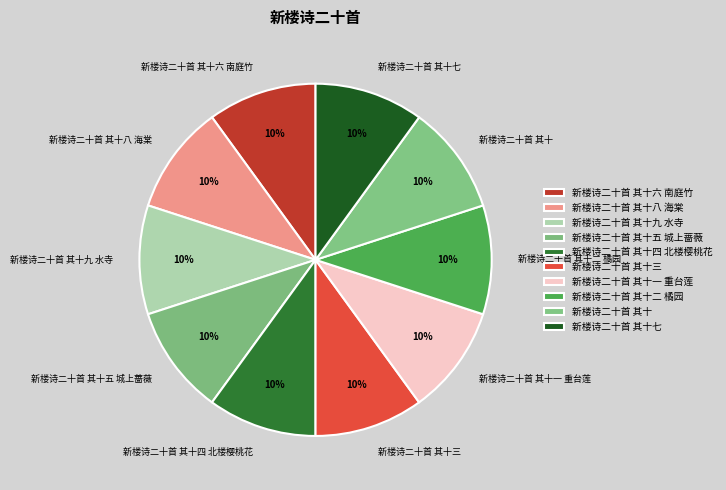

Do 新楼诗二十首 其十二 橘园 and 新楼诗二十首 其十一 重台莲 together represent more than half of the pie?

No